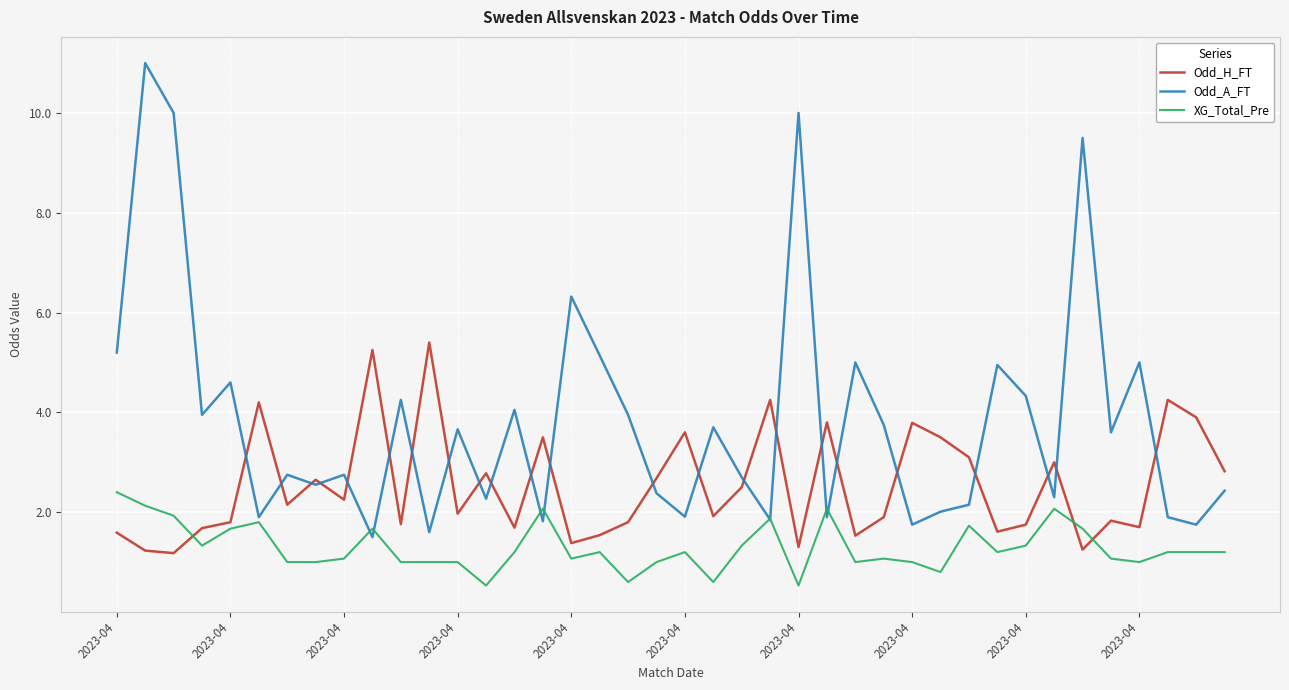

Rank the series by their average value, from lowest to highest.

XG_Total_Pre, Odd_H_FT, Odd_A_FT